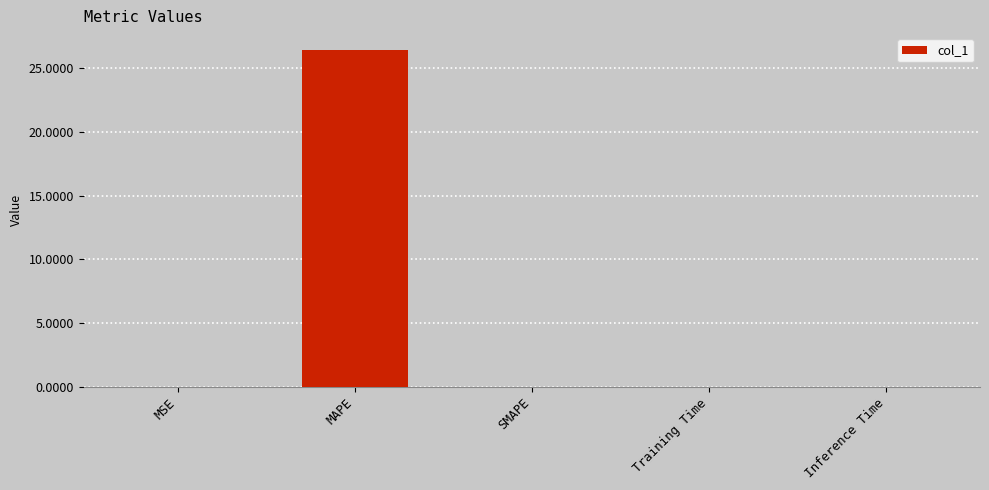

Which label corresponds to the largest value in the chart?

MAPE